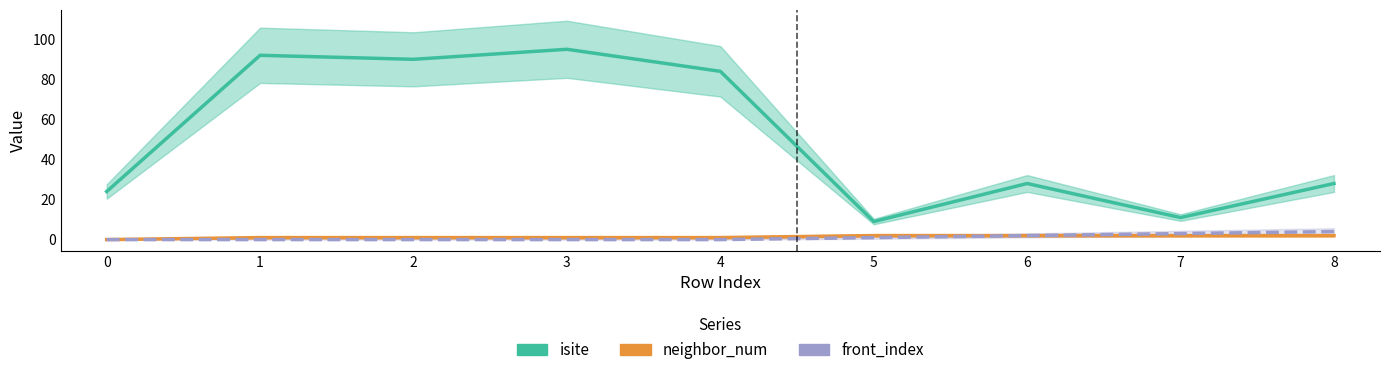

Count the number of categories in the chart.

9